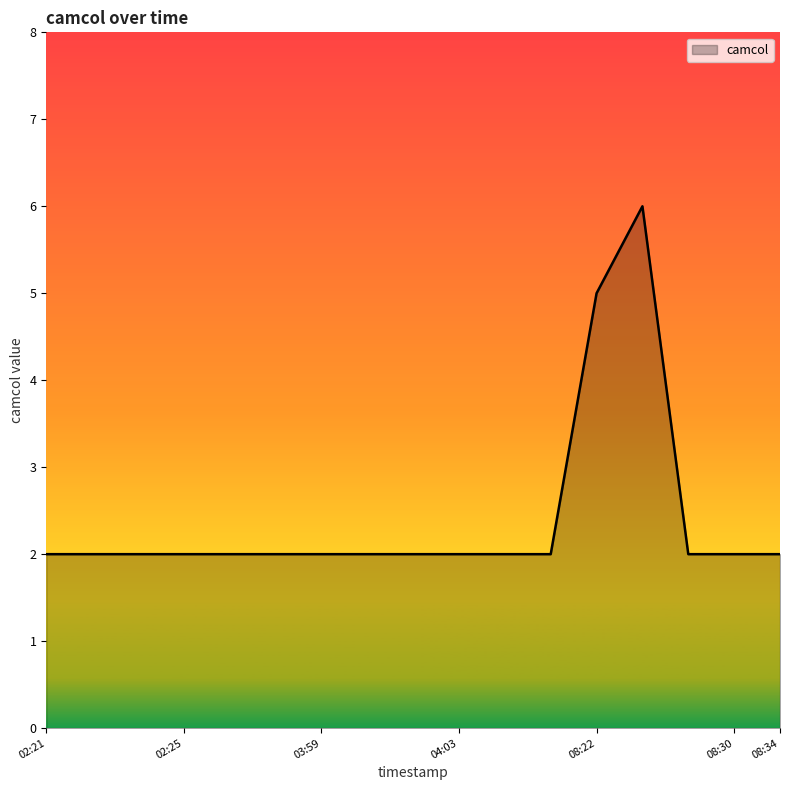

What is the difference between the maximum and minimum values?

4